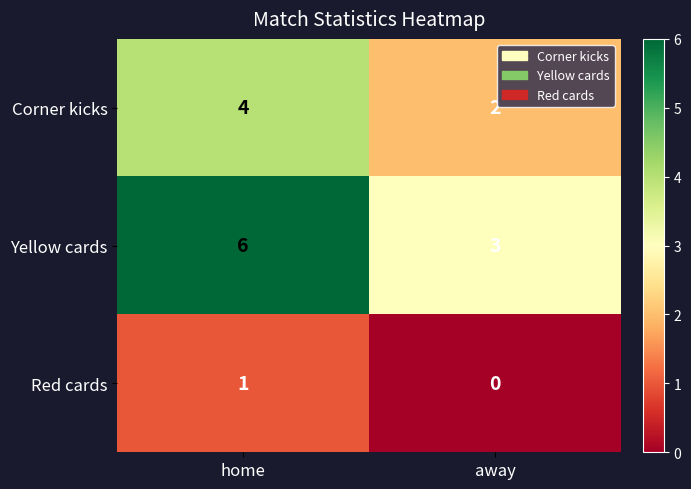

Where is Red cards nearest to the value 0?

away